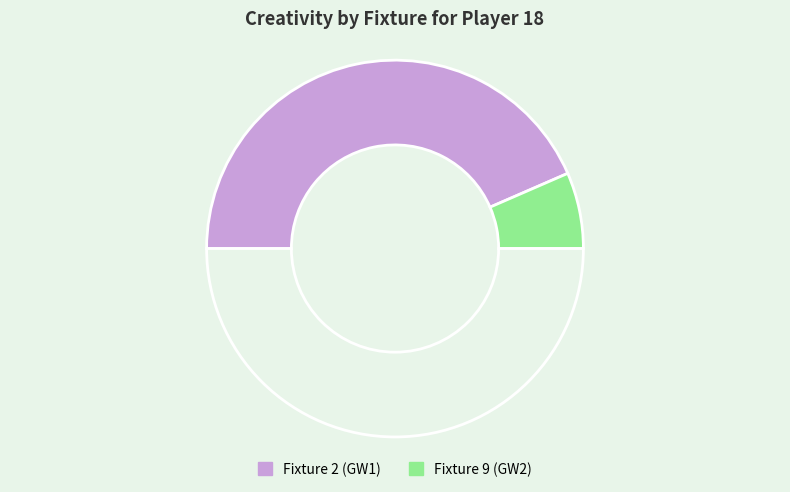

What is the largest slice in the pie chart?

Fixture 2